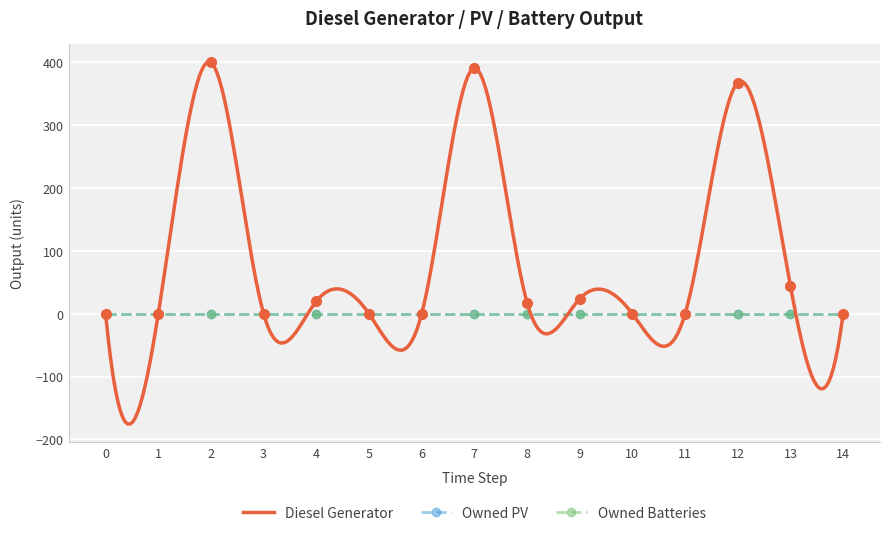

At which category is the sum across all series the highest?

2